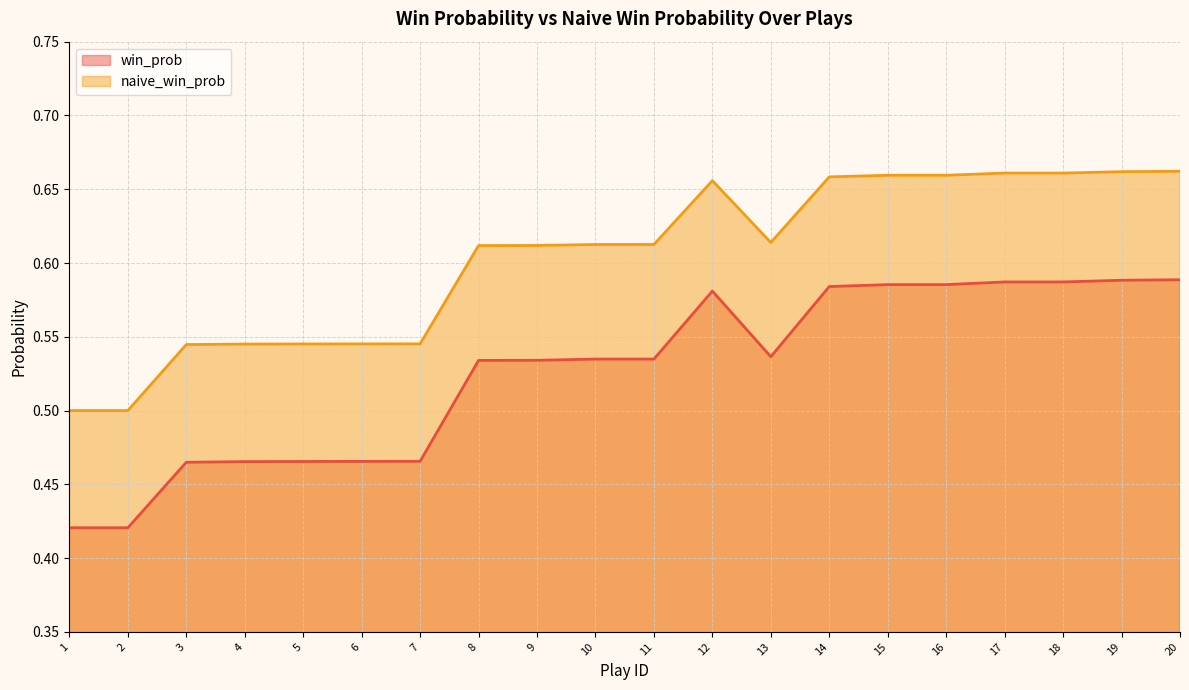

At which category does naive_win_prob reach its first local valley?

13